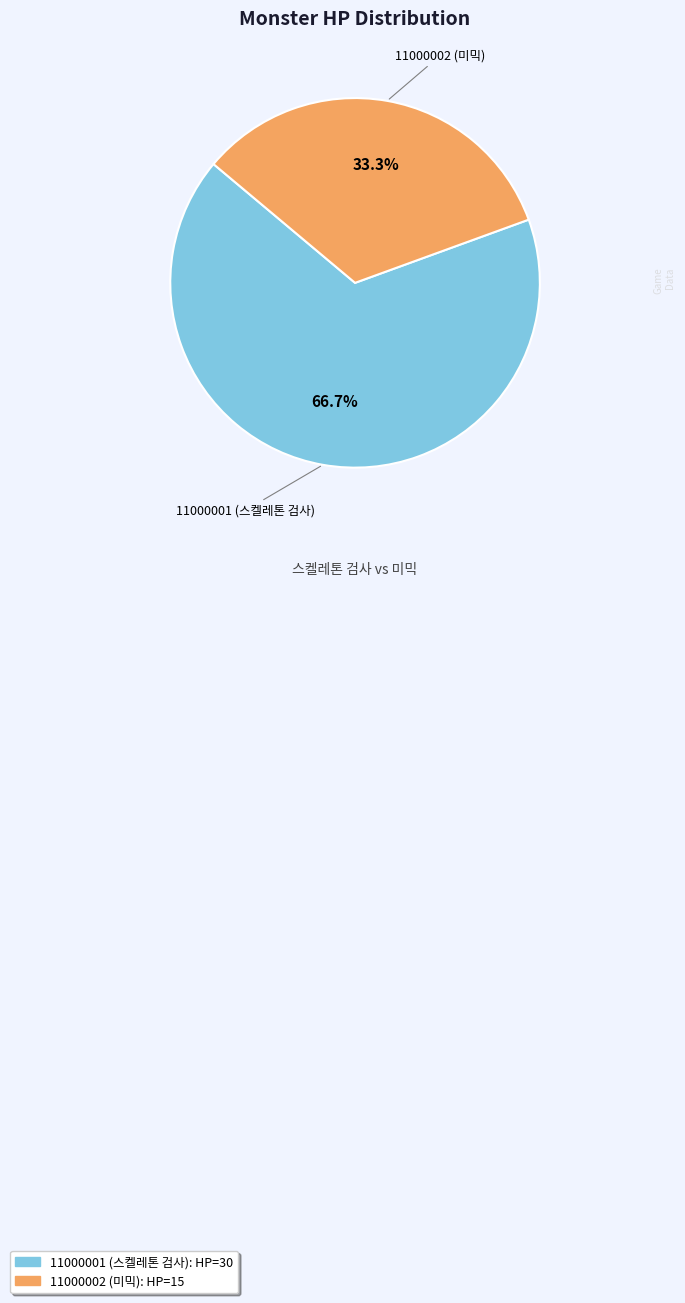

To the nearest percent, what is the combined percentage of 11000001 (스켈레톤 검사) and 11000002 (미믹)?

100%